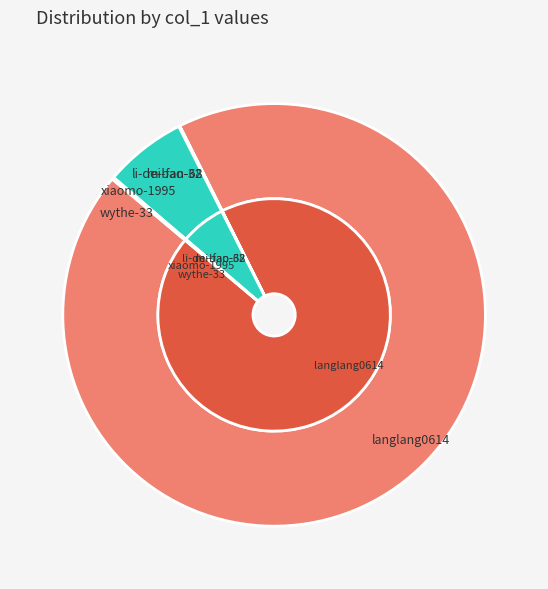

To the nearest percent, what is the average slice percentage?

20%